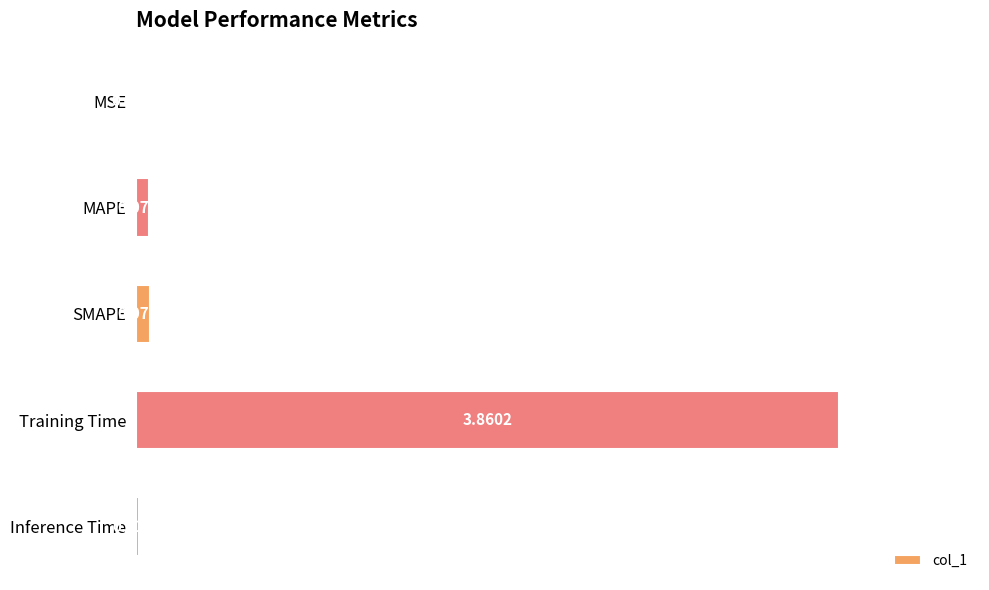

At which label is the value closest to 1?

SMAPE